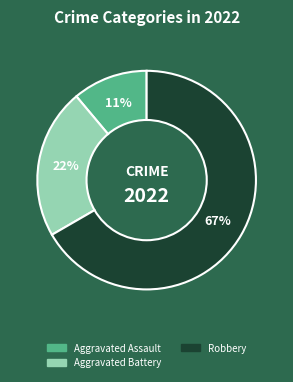

Is there a majority slice in this chart?

Yes